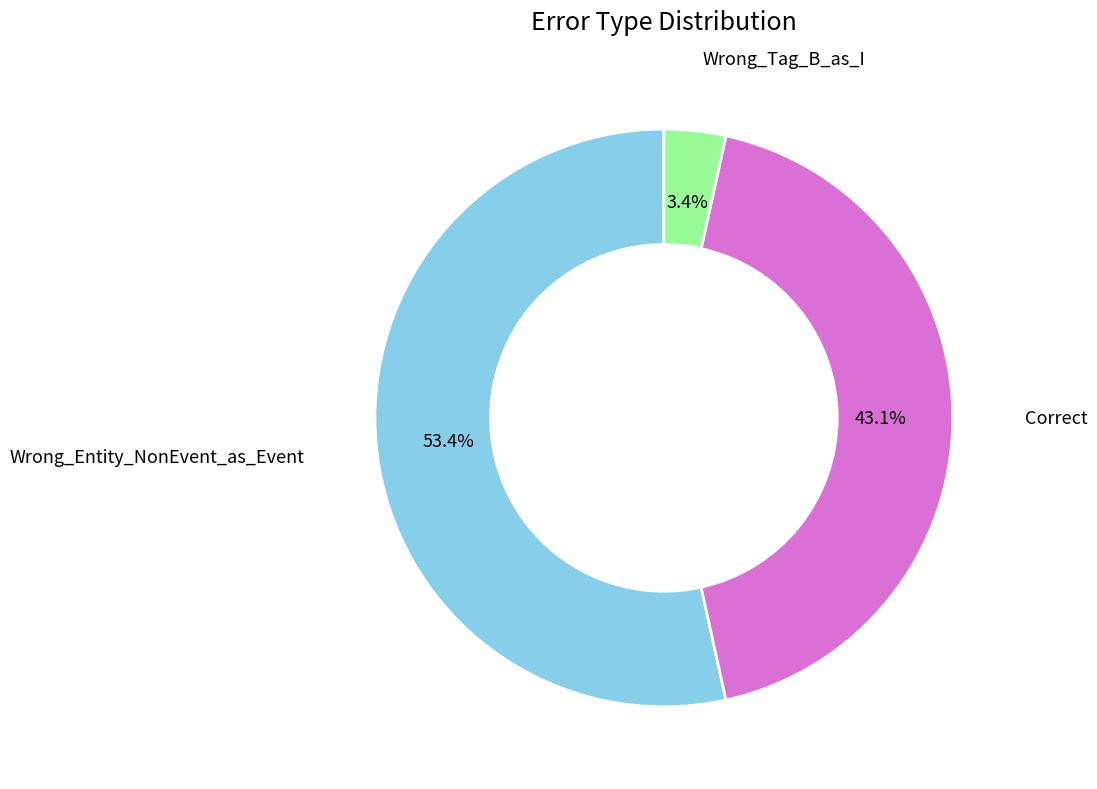

Does any single category account for the majority?

Yes